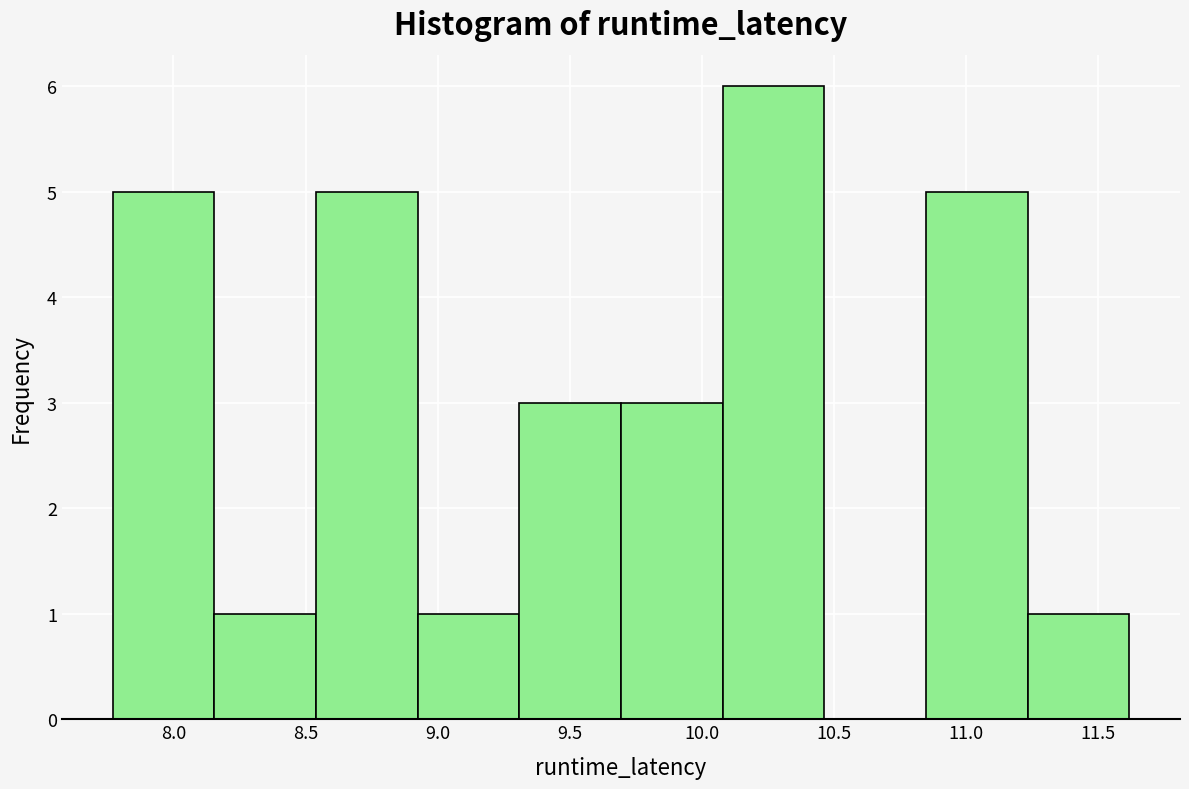

Reading left to right, list every bar in this chart as the range it spans on the x-axis followed by its height. Neither the bar edges nor the heights are printed on the chart, so give them approximately, as read against the axes.

7.75 to 8.15: 5
8.15 to 8.55: 1
8.55 to 8.90: 5
8.90 to 9.30: 1
9.30 to 9.70: 3
9.70 to 10.10: 3
10.10 to 10.45: 6
10.45 to 10.85: 0
10.85 to 11.25: 5
11.25 to 11.60: 1